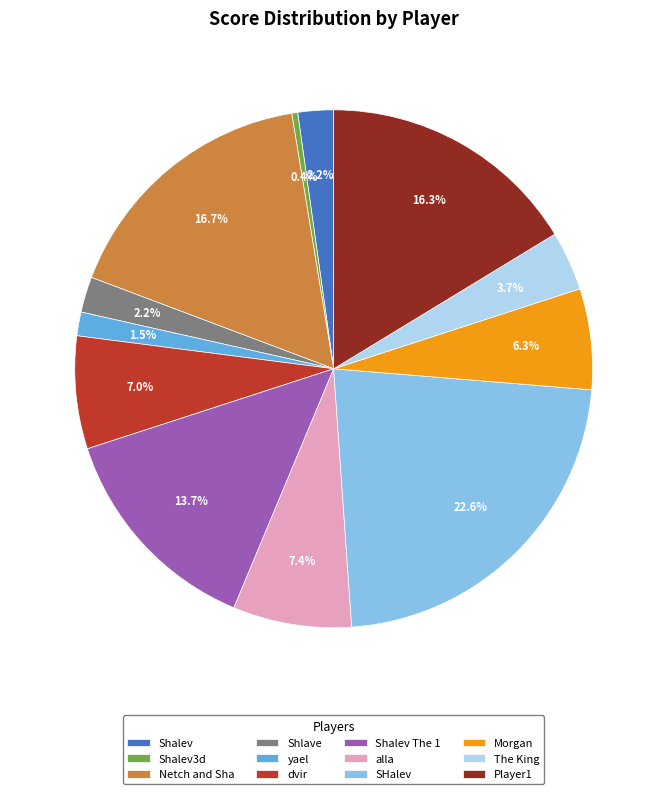

Is there any slice that represents more than half of the pie?

No